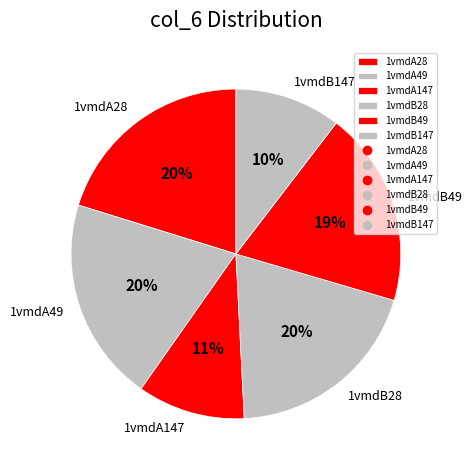

Do 1vmdB28 and 1vmdA49 together represent more than half of the pie?

No